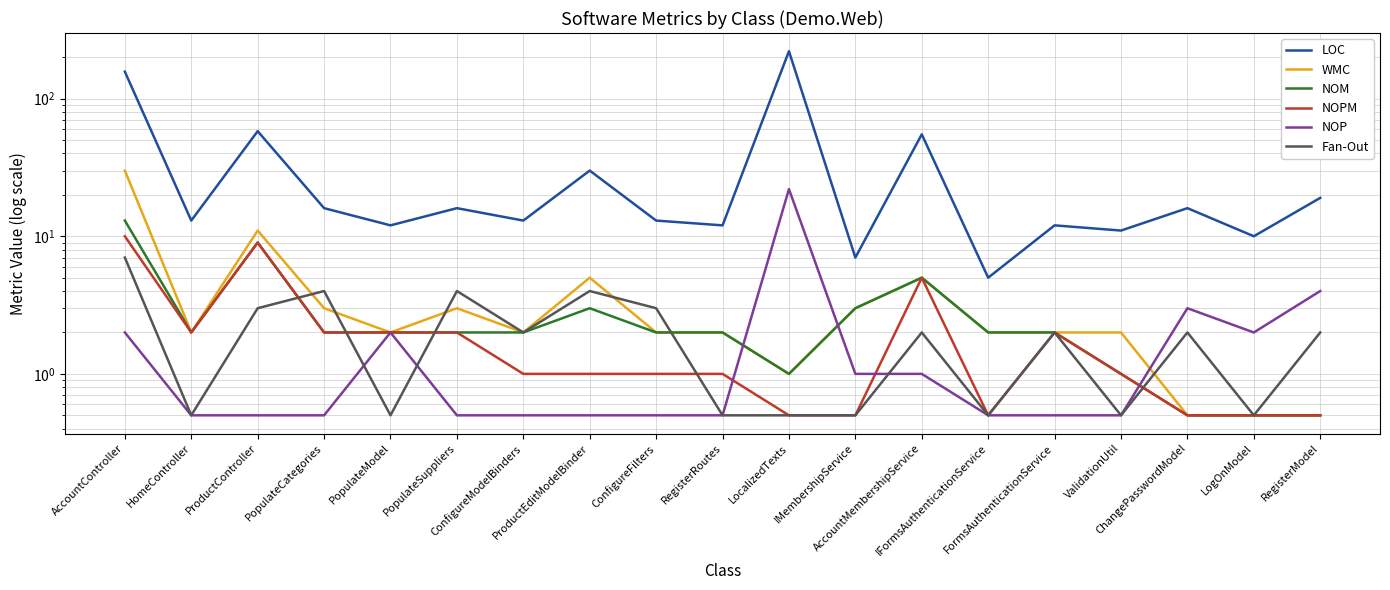

List the labels in order of NOPM value, smallest first.

LocalizedTexts, IMembershipService, IFormsAuthenticationService, ChangePasswordModel, LogOnModel, RegisterModel, ConfigureModelBinders, ProductEditModelBinder, ConfigureFilters, RegisterRoutes, ValidationUtil, HomeController, PopulateCategories, PopulateModel, PopulateSuppliers, FormsAuthenticationService, AccountMembershipService, ProductController, AccountController